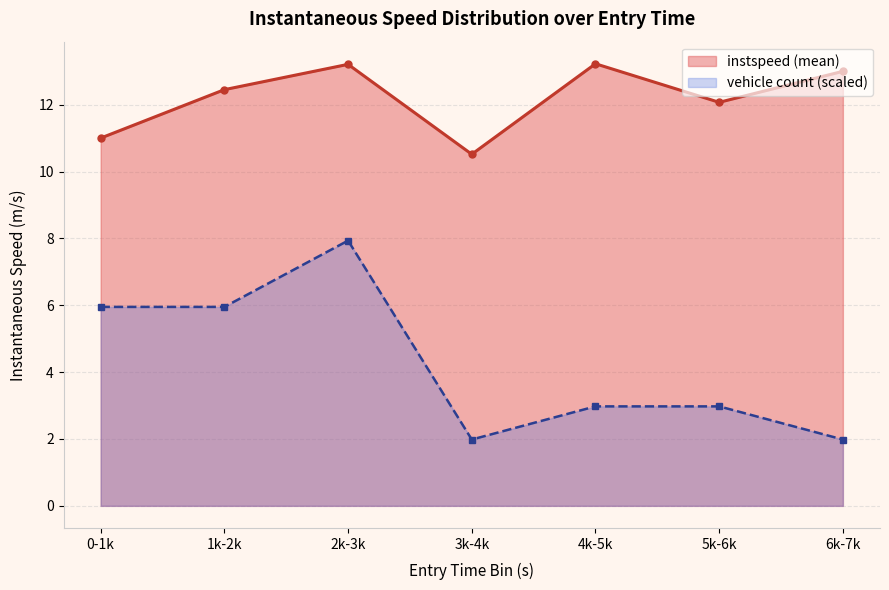

Rank the series at 0-1k from lowest to highest value.

vehicle count (scaled), instspeed (mean)